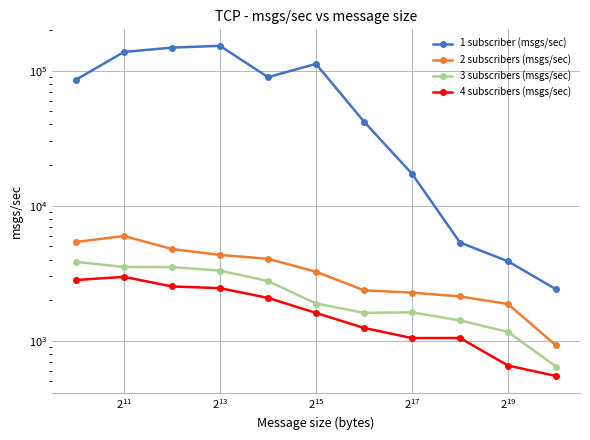

Is it true that 2 subscribers (msgs/sec) equals 1225.9 at $\mathdefault{2^{19}}$?

False